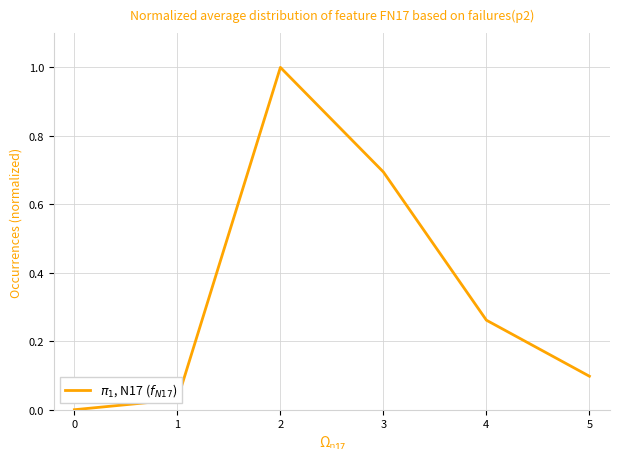

What is the sum of the values at 2 and 1?

1.0